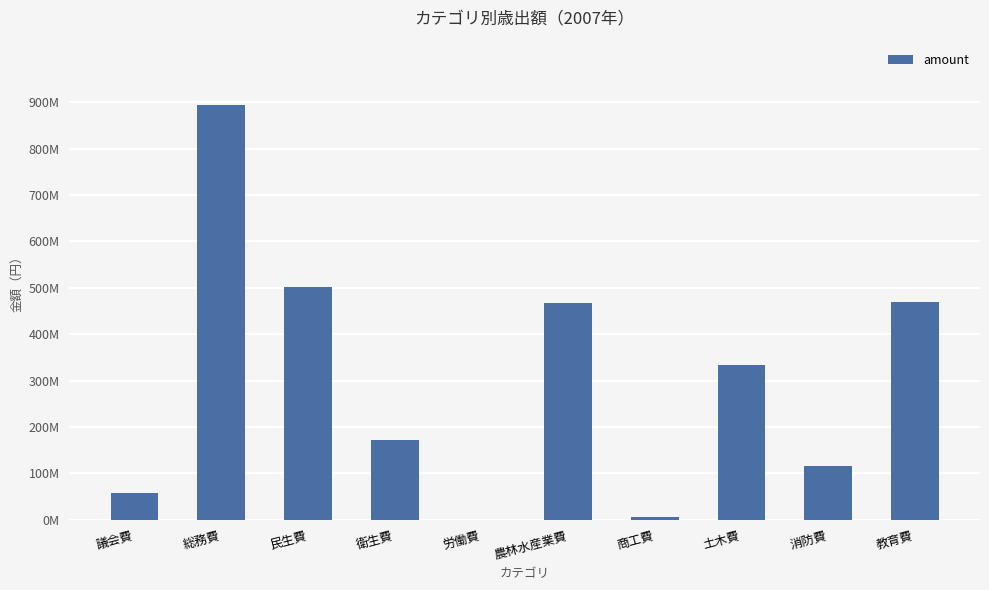

The chart shows a value of 3250593 at 商工費. True or false?

False